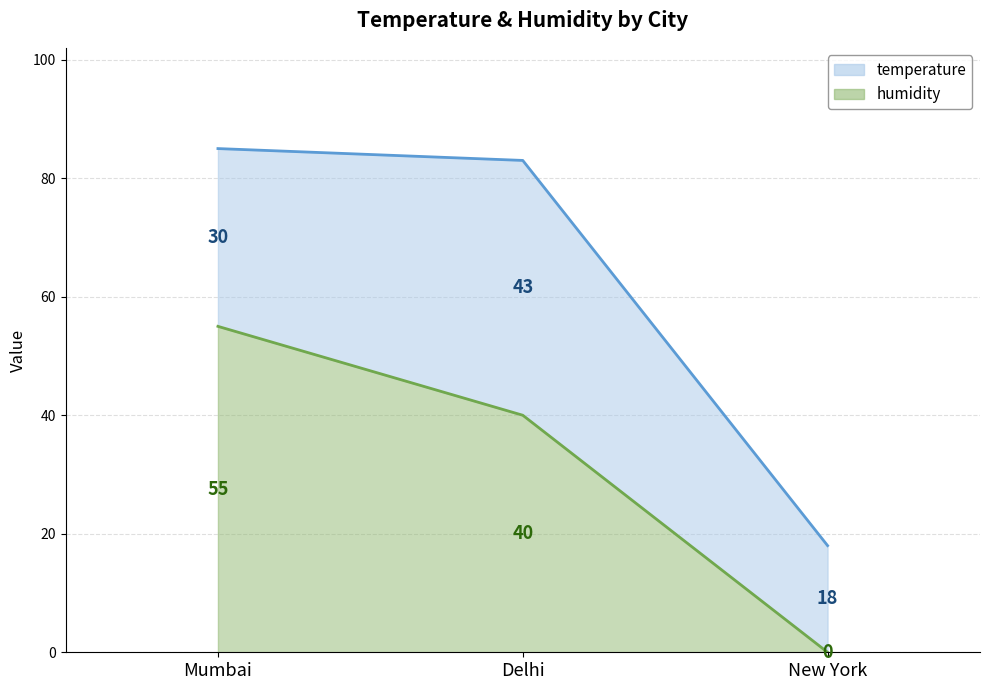

What is the average value?

32